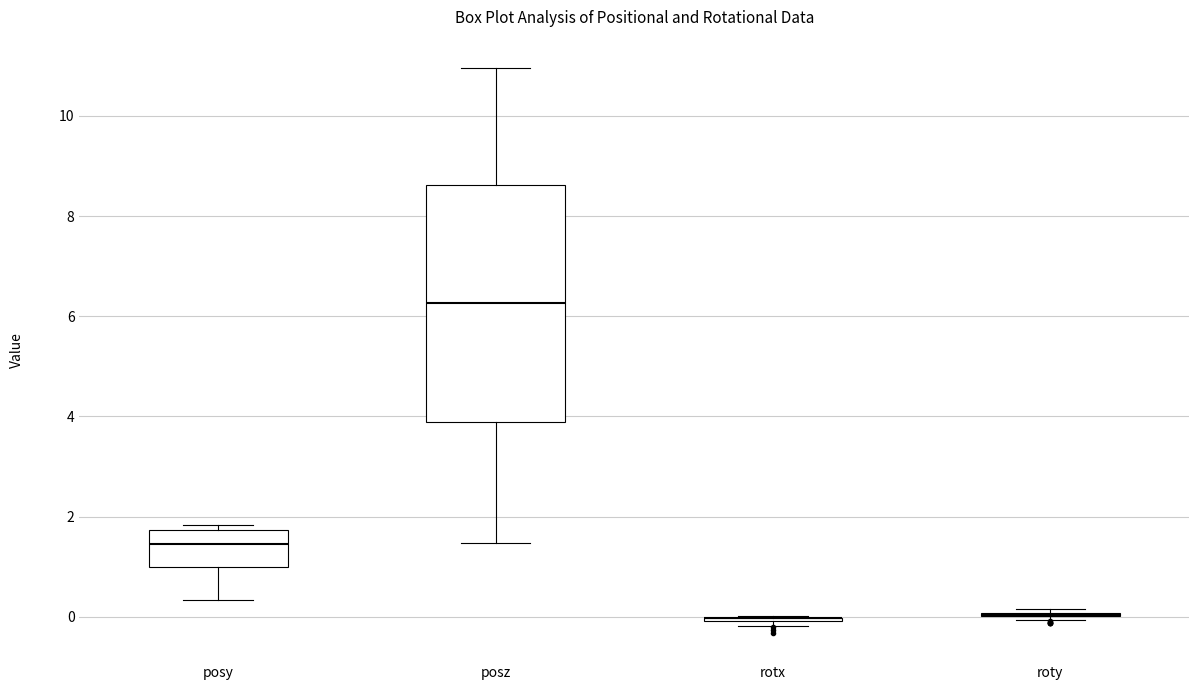

Comparing the boxes themselves (not the whiskers), which one is the tallest?

posz